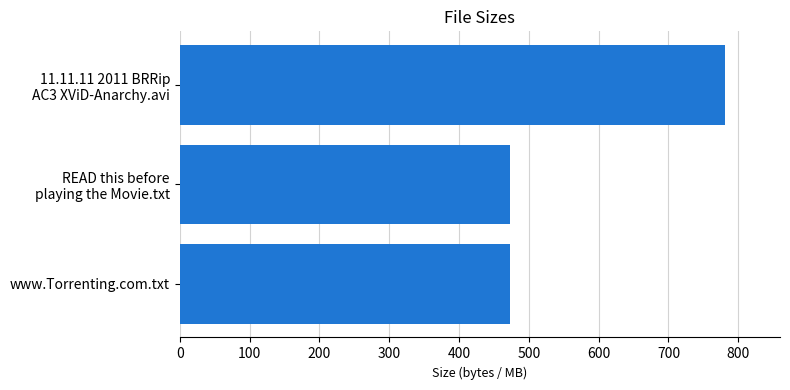

Count the number of values greater than 473.

1